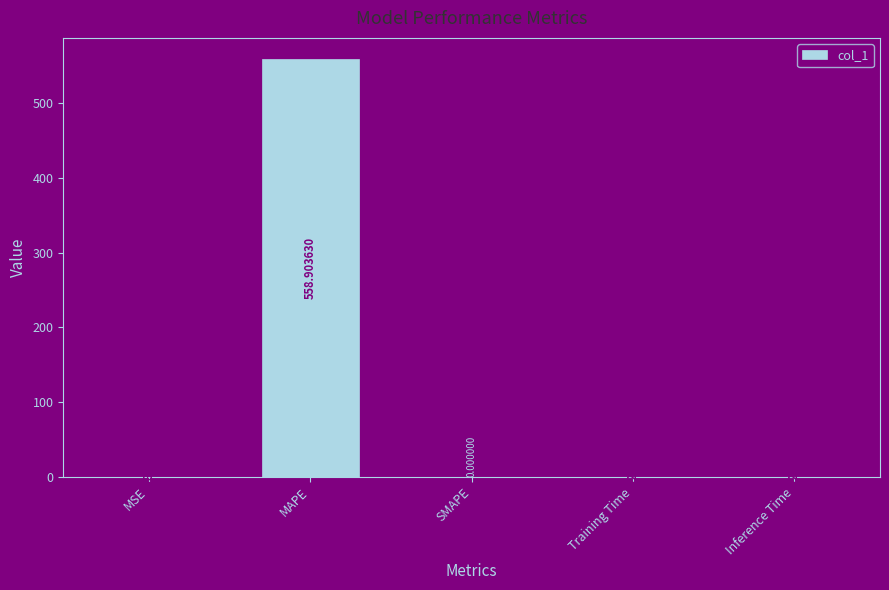

Are the bars horizontal?

No